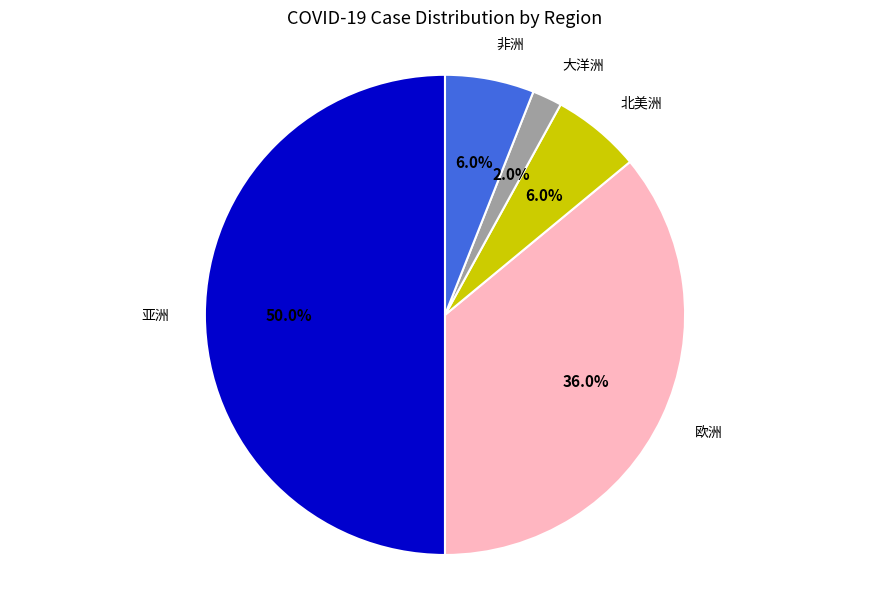

How many slices are in this pie chart?

5